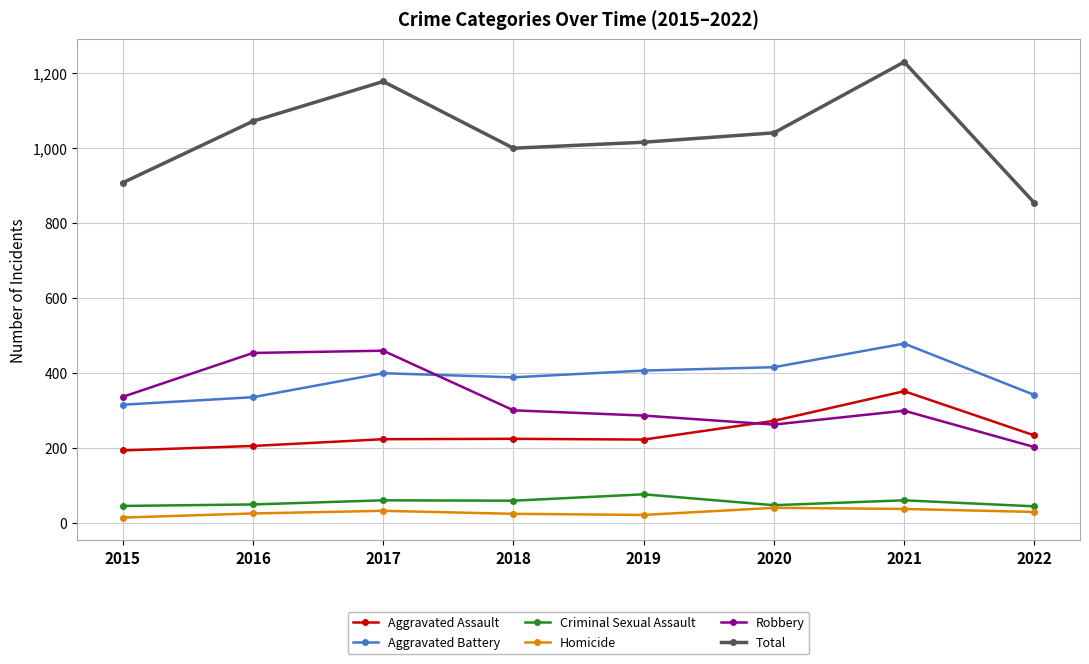

Does the chart have visible grid lines?

Yes